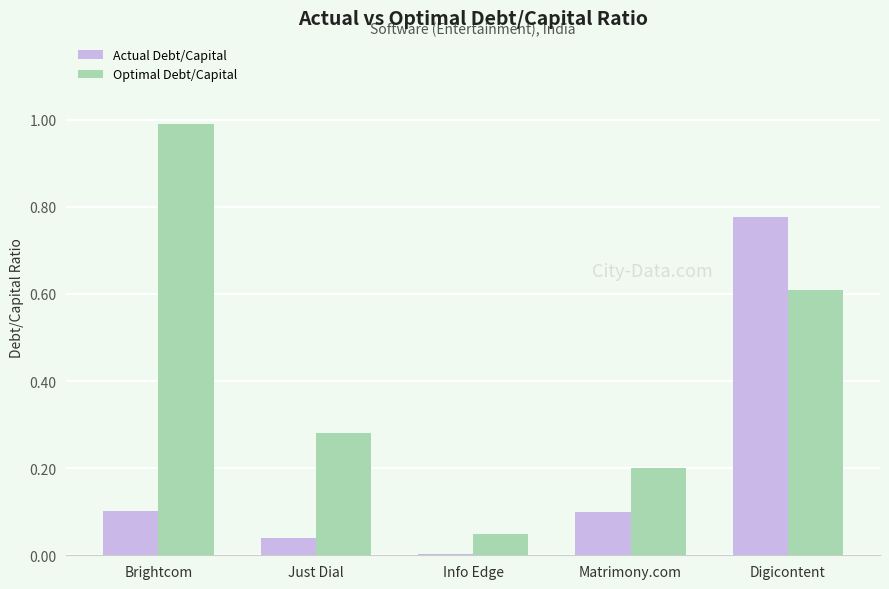

Is it true that Optimal Debt/Capital equals 1.6 at Brightcom?

False